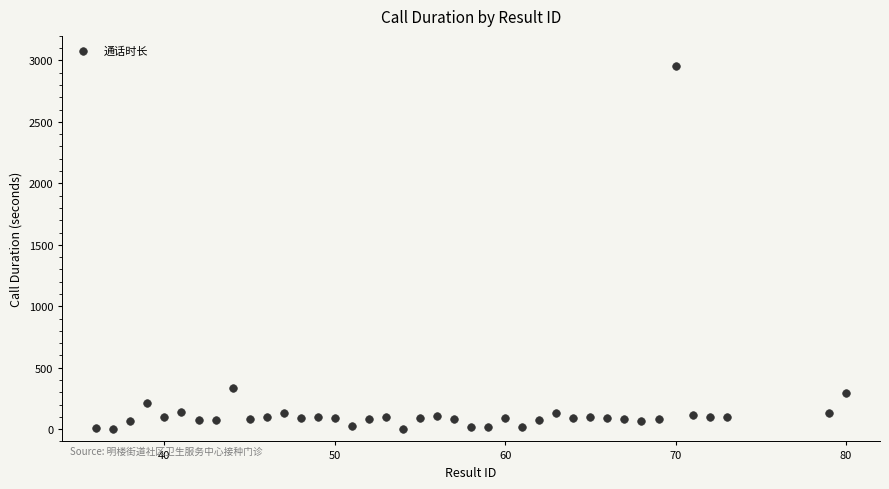

What is the range of X values (max minus min)?

44